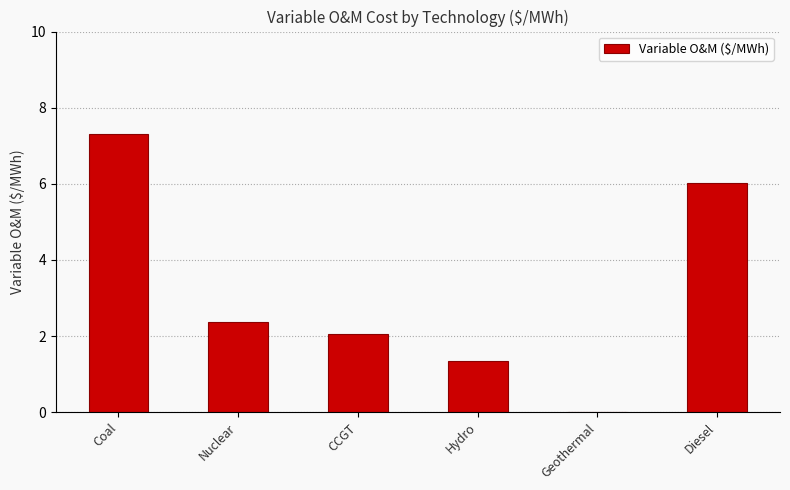

What is the sum of all values?

19.1